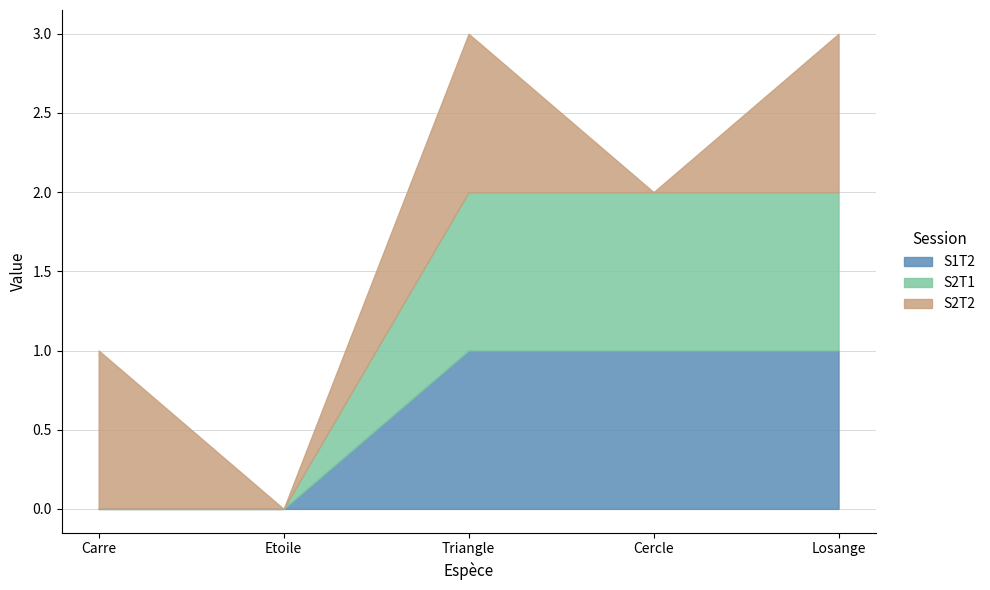

At how many categories does at least one series exceed 0?

4